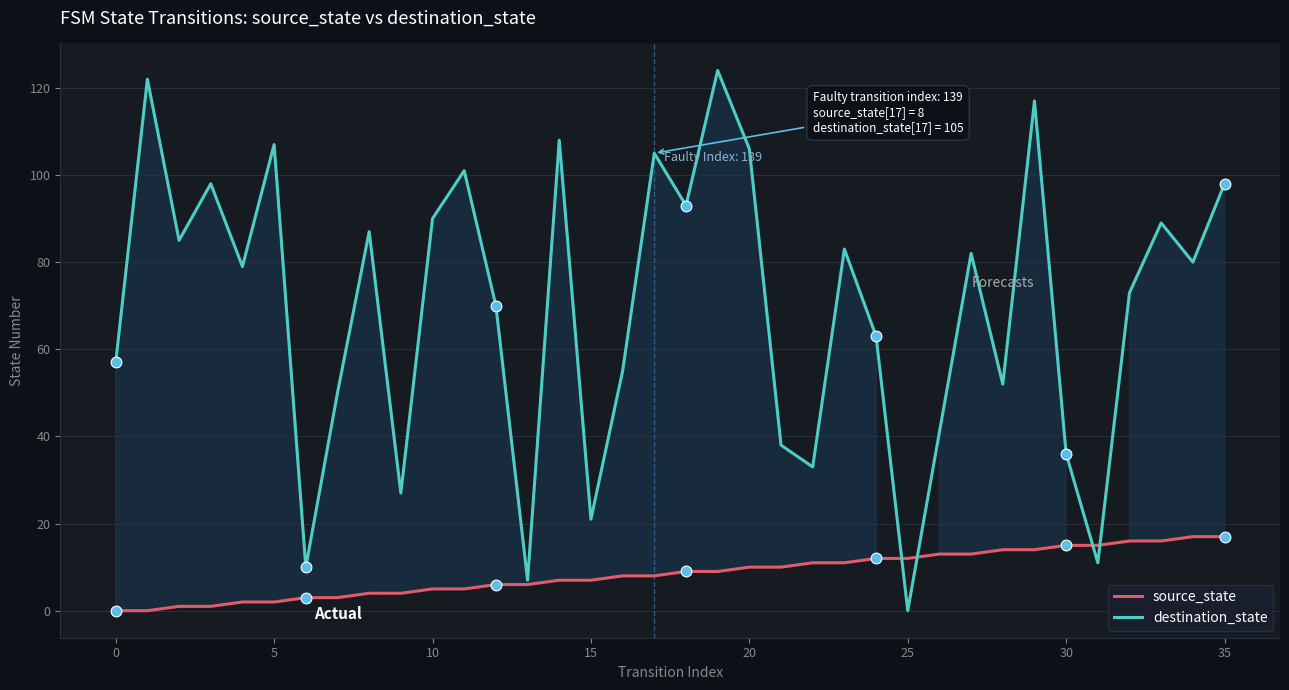

Is the value of destination_state at 15 greater than the value of source_state at 30?

Yes